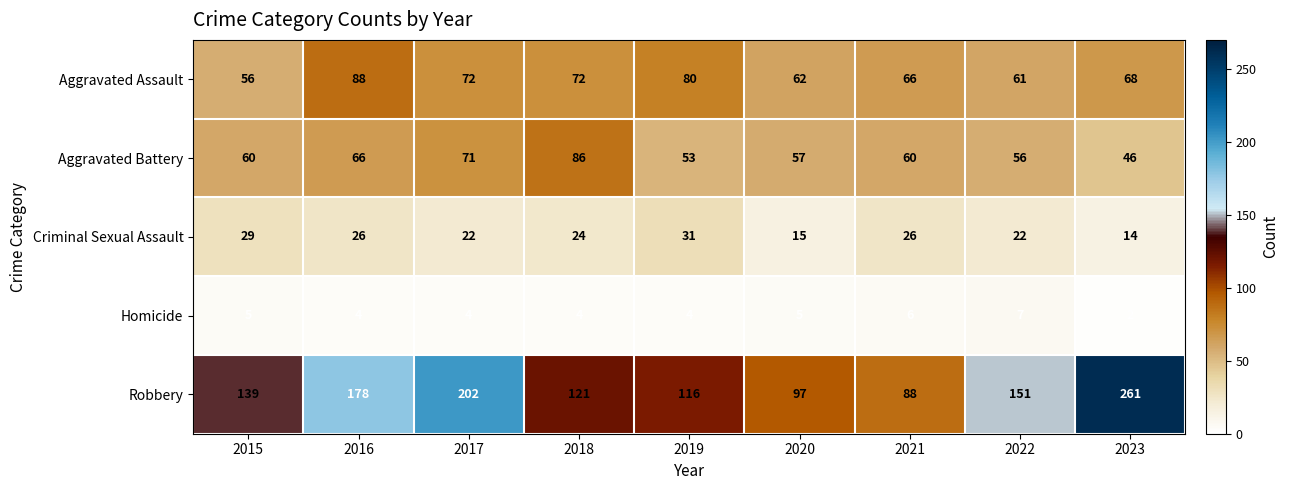

How many categories are shown in the chart?

9